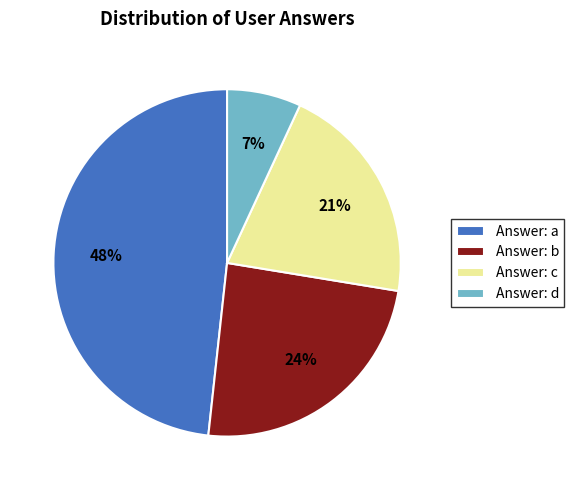

Which slice is the smallest?

Answer: d